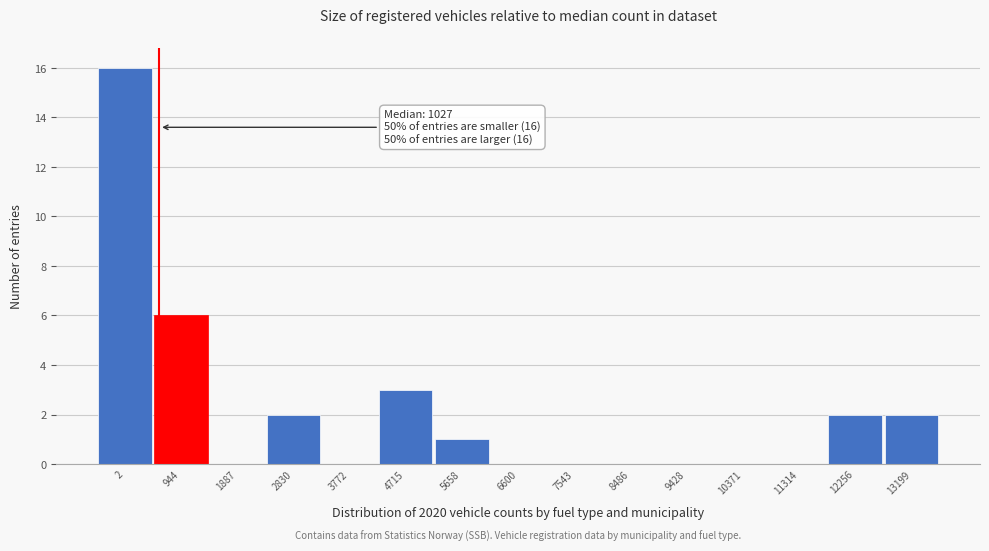

Reading left to right, extract all data points from this chart.

2=16	944=6	1887=0	2830=2	3772=0	4715=3	5658=1	6600=0	7543=0	8486=0	9428=0	10371=0	11314=0	12256=2	13199=2